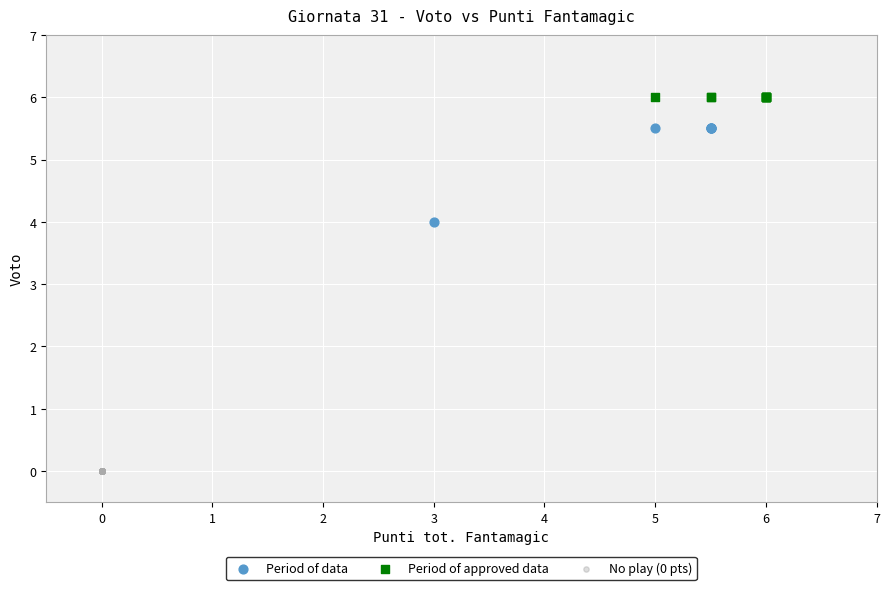

Which series contains the highest Y value?

Period of approved data